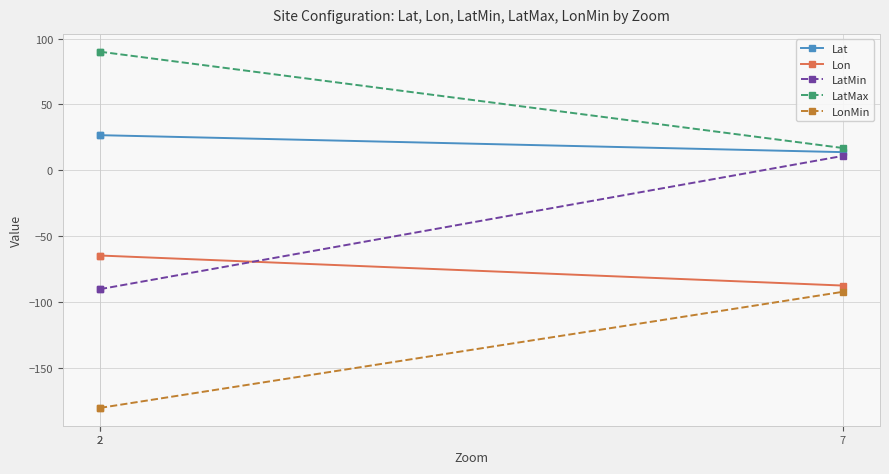

Which has a higher value, 2 or 2?

2